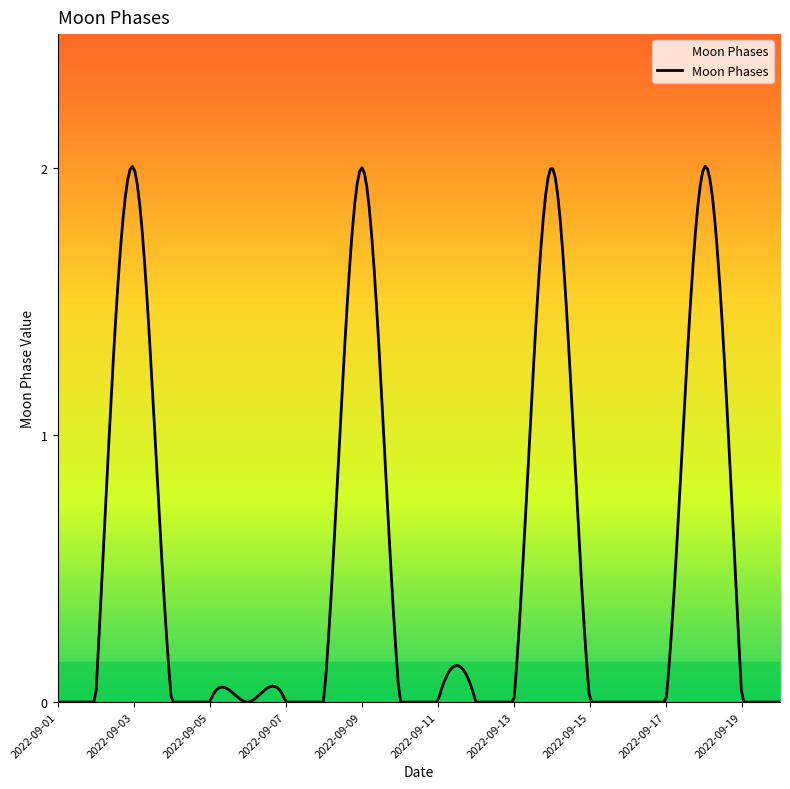

Does the chart display data point markers on the line(s)?

No